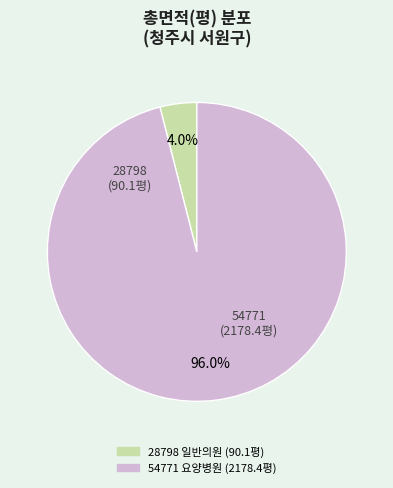

Which category accounts for the majority?

54771